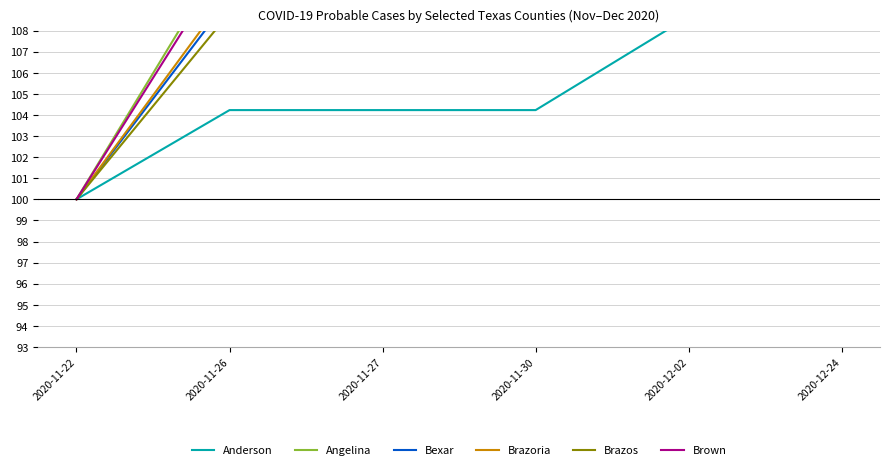

Does the chart display data point markers on the line(s)?

No